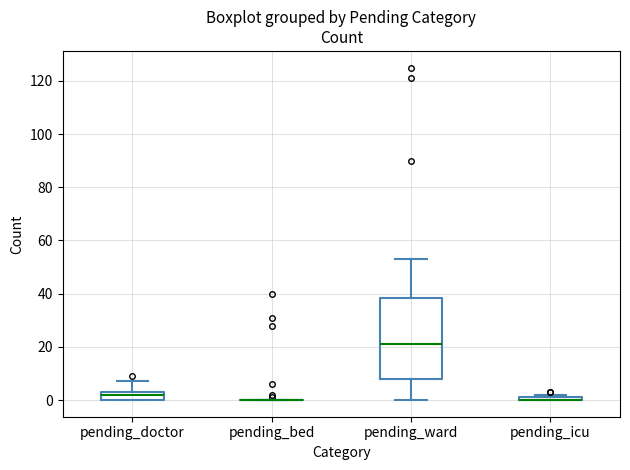

Which box is the tallest, from its lower edge to its upper edge?

pending_ward